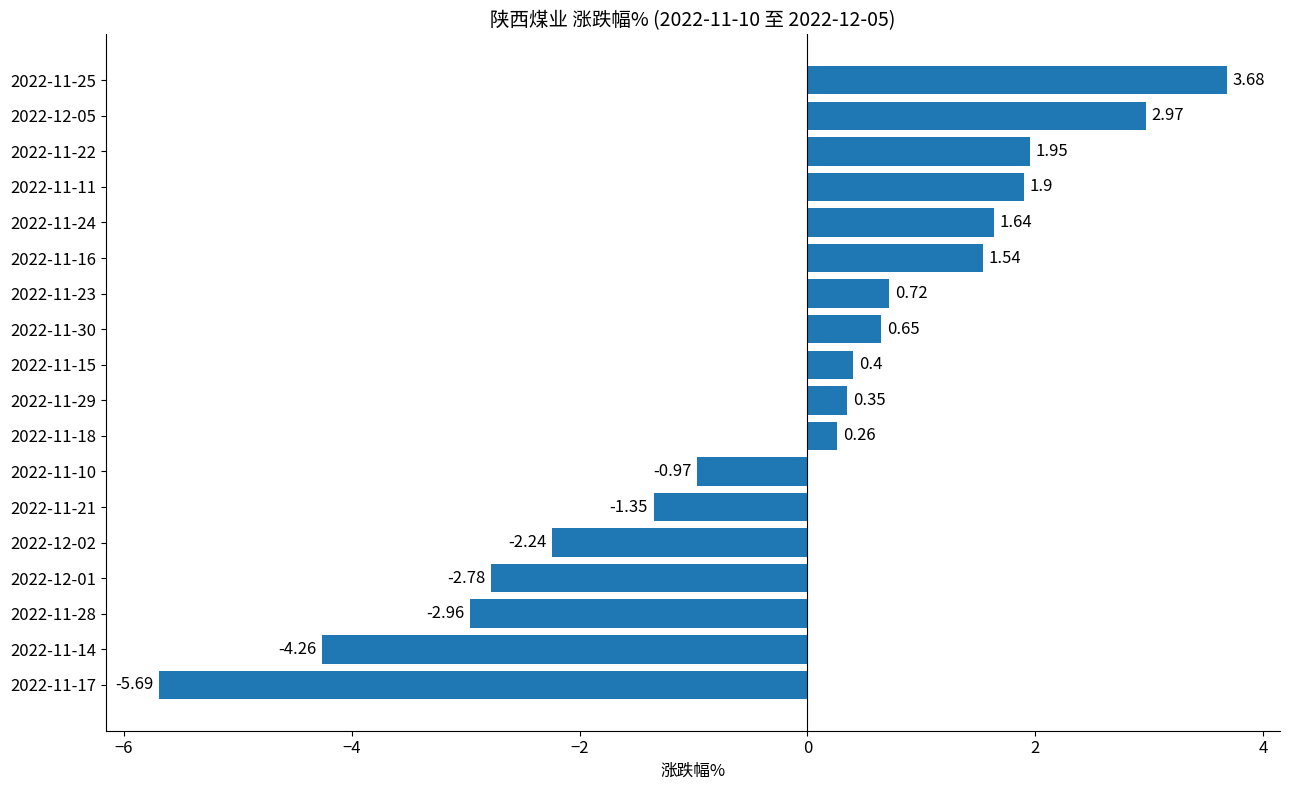

Are the bars grouped side by side (vs. stacked)?

No